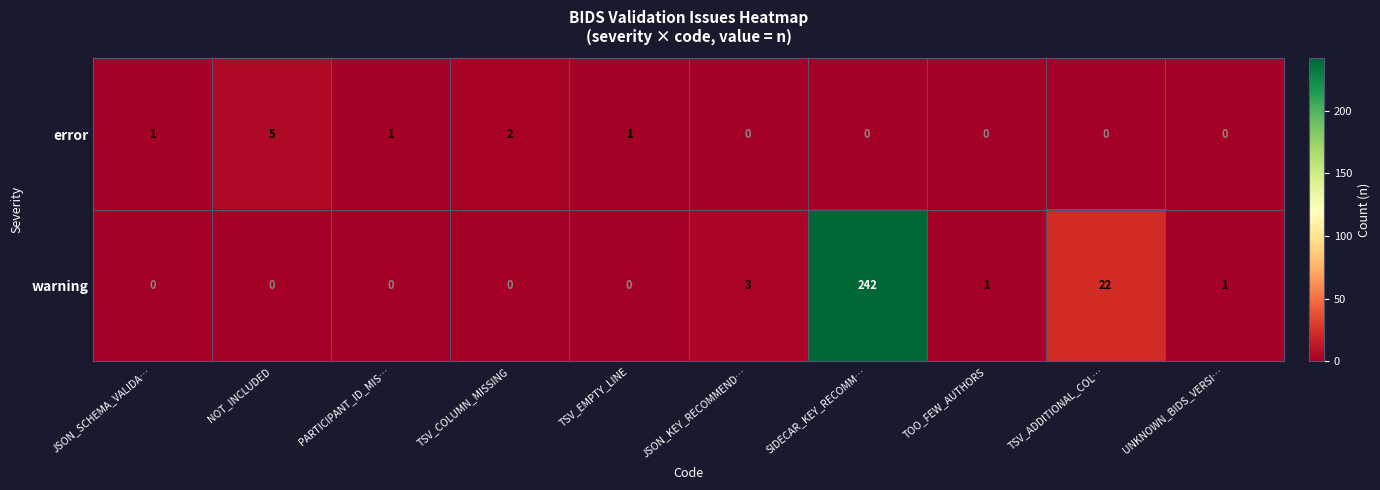

What is the difference between the maximum and minimum values in the error series?

5